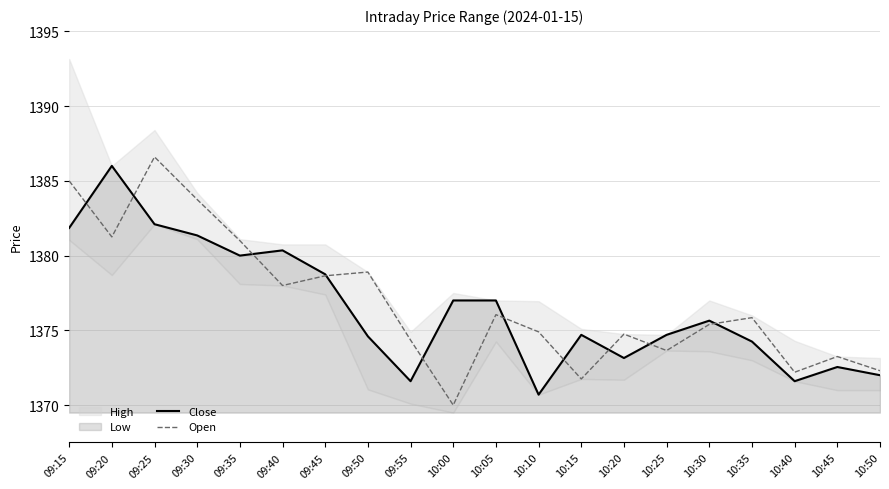

After their last crossing, which series has the higher values: Close or Open?

Open